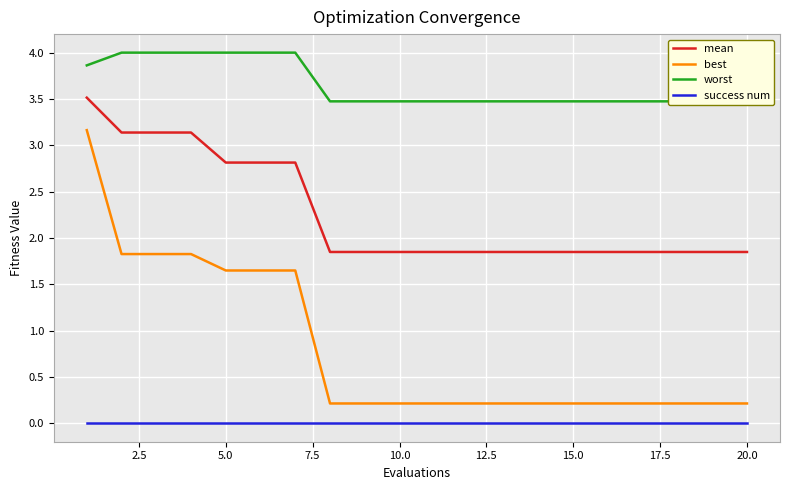

True or false: worst and mean intersect in this chart.

False